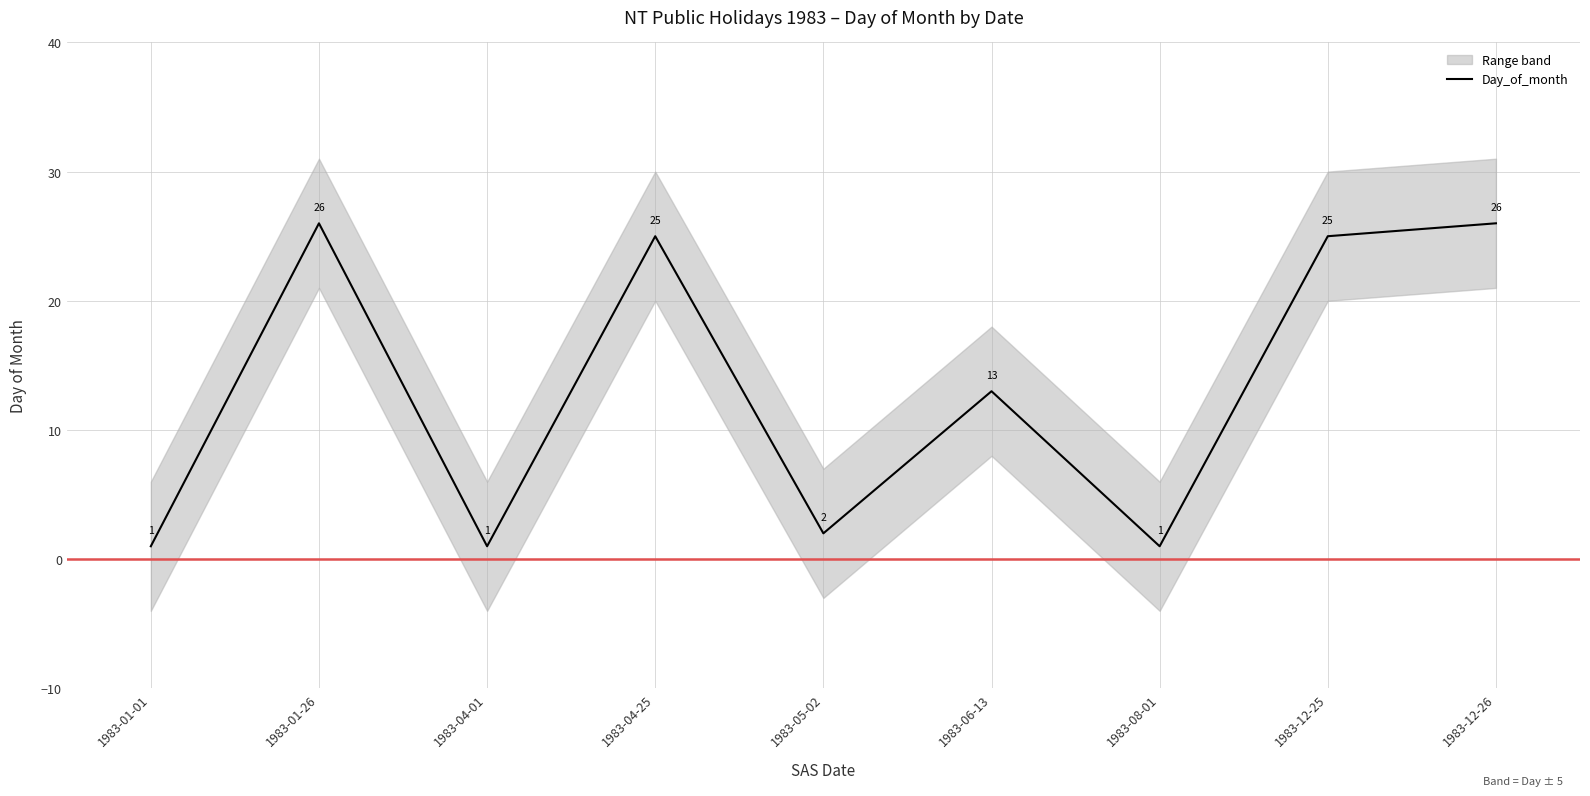

Reading right to left, list all the values displayed in this chart.

26	25	1	13	2	25	1	26	1